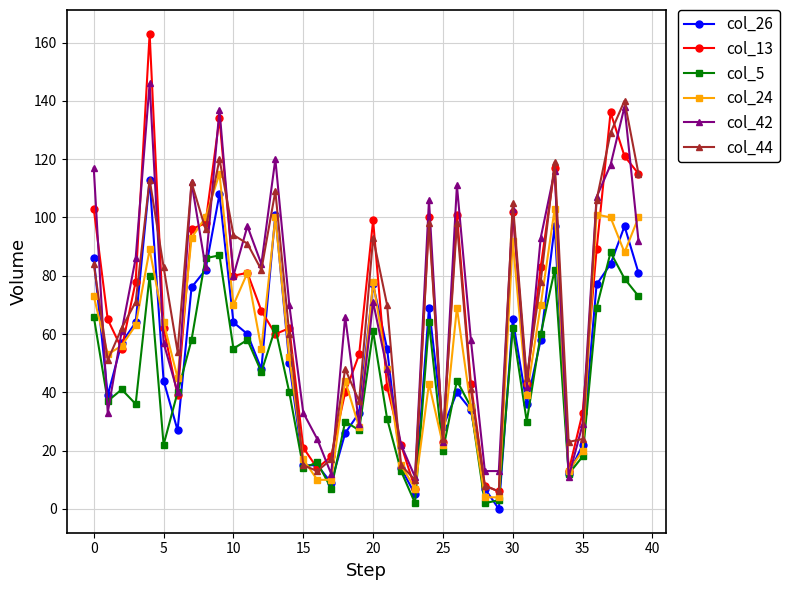

True or false: col_24 has more than 0 points higher than both neighbors.

True